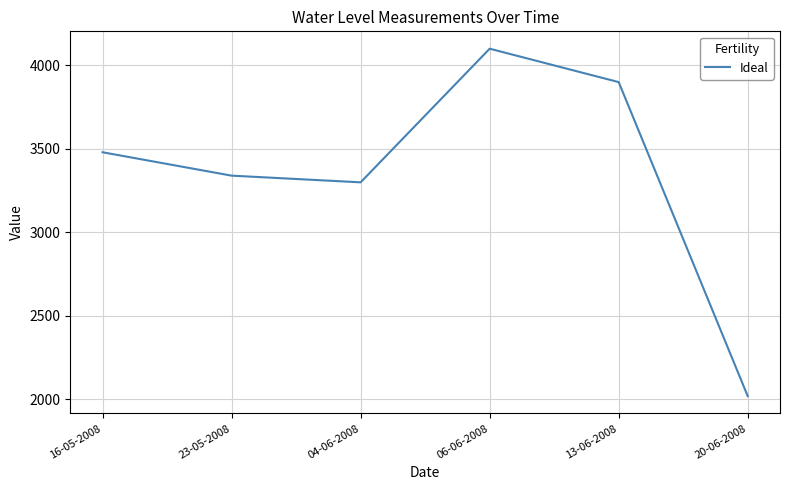

Rank the categories by value from lowest to highest.

20-06-2008, 04-06-2008, 23-05-2008, 16-05-2008, 13-06-2008, 06-06-2008